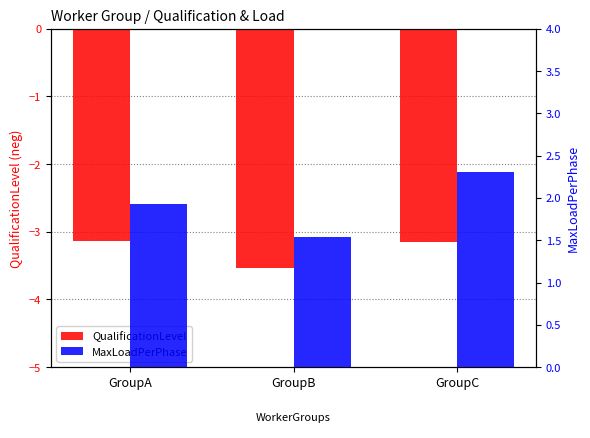

What is the sum of the MaxLoadPerPhase values at GroupA and GroupB?

3.5